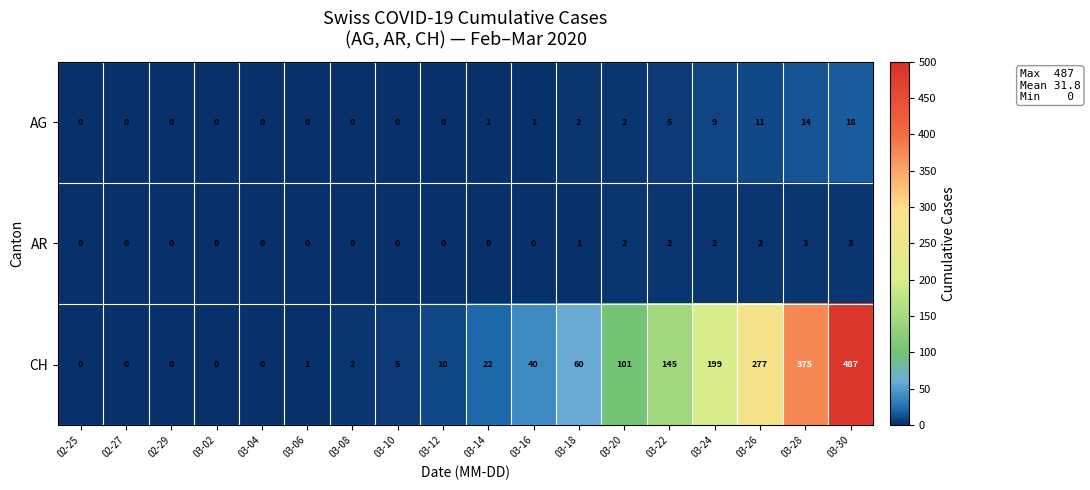

How many data points does each series have?

18